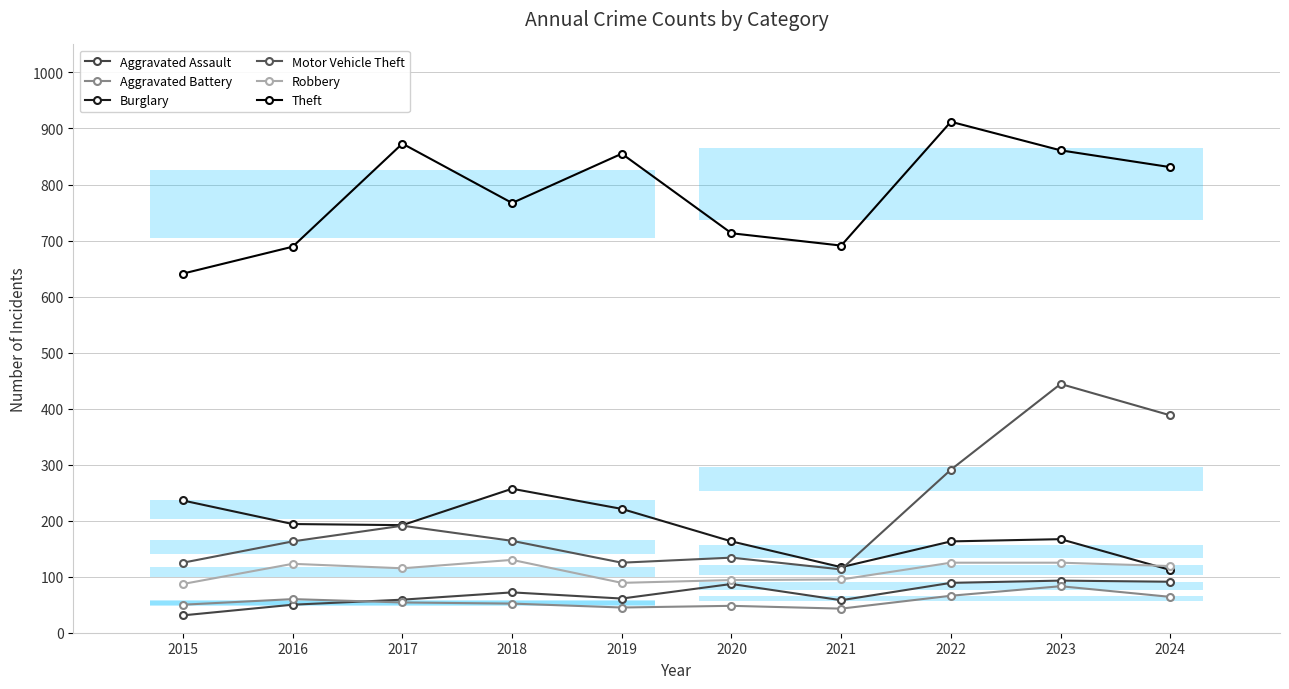

At which category does the chart reach its peak across all series?

2022